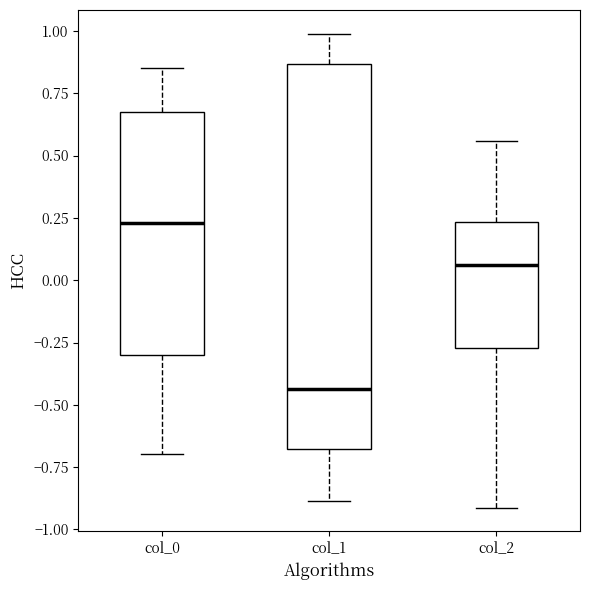

Reading left to right, read every box against the y-axis: the position of its median line, the range the box covers, and the ends of its whiskers. The values are not printed on the chart, so give them approximately, as read against the axis.

col_0: median 0.25, box -0.30 to 0.70, whiskers -0.70 to 0.85
col_1: median -0.45, box -0.70 to 0.85, whiskers -0.90 to 1.00
col_2: median 0.05, box -0.25 to 0.25, whiskers -0.90 to 0.55